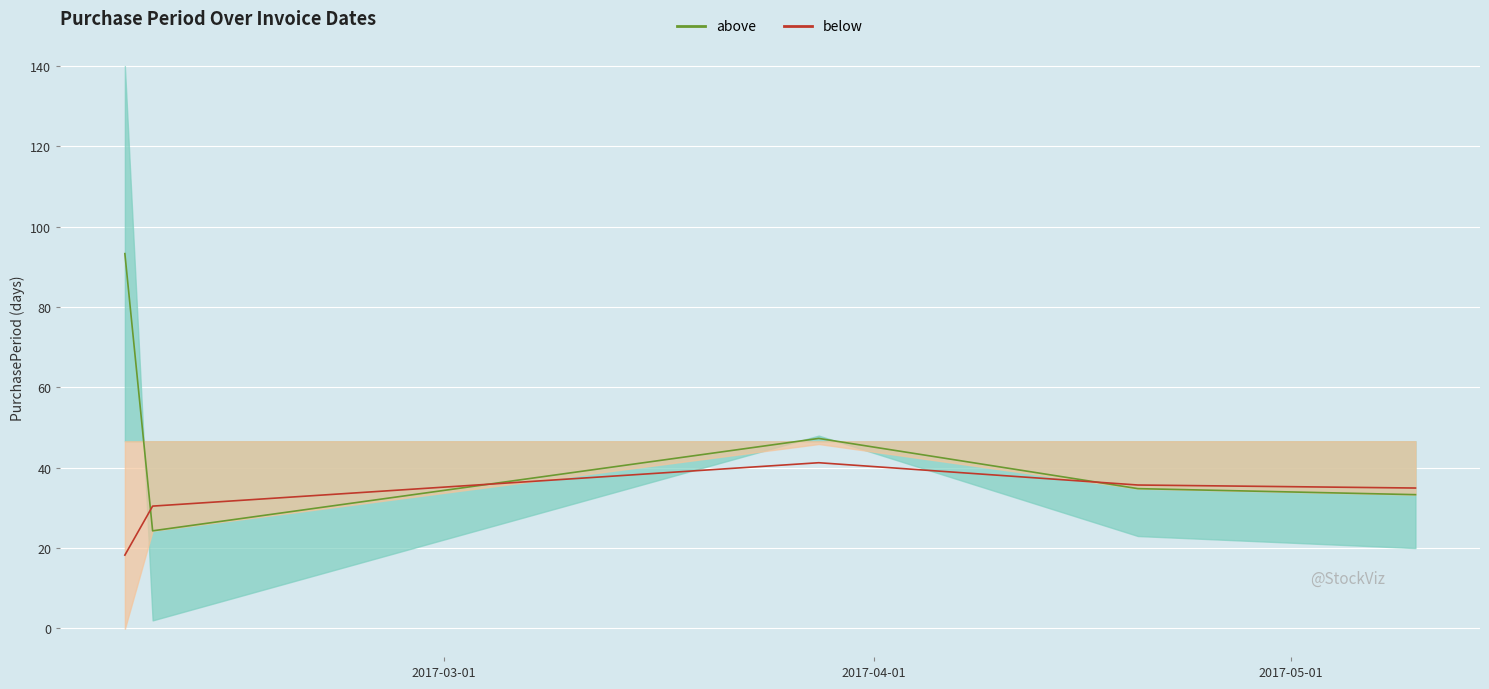

True or false: the data has more than 1 interior local peaks.

False